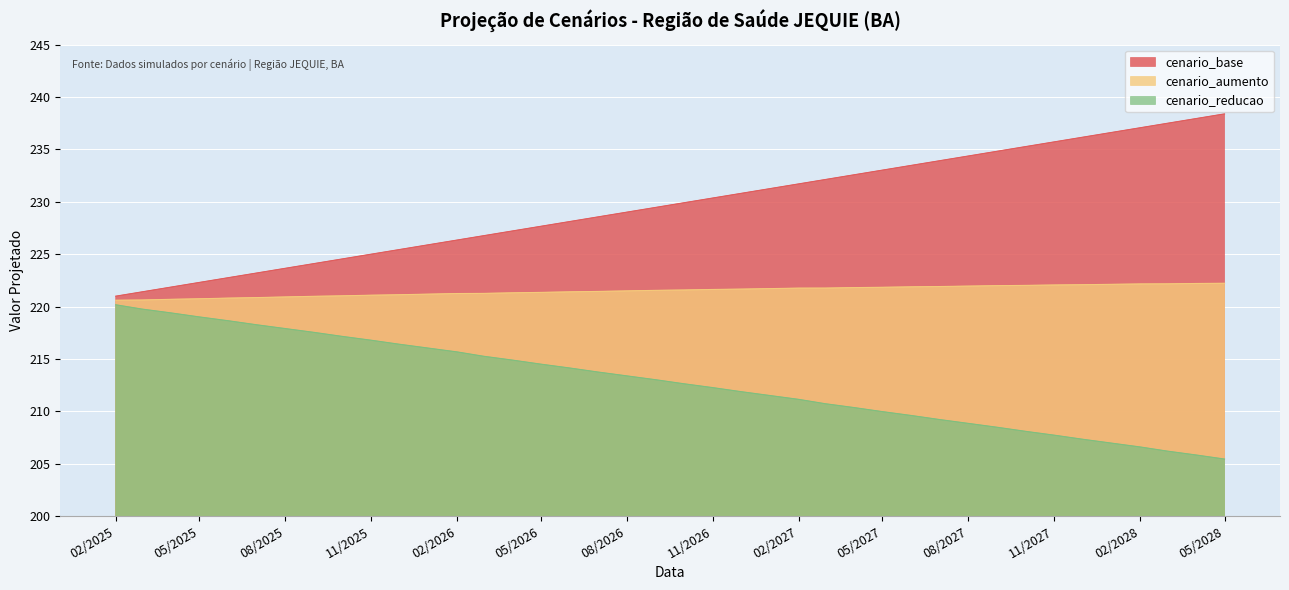

Is the value of cenario_aumento at 02/2027 greater than the value of cenario_base at 05/2027?

No